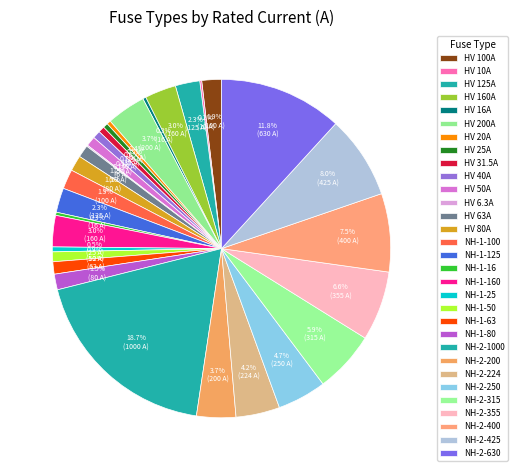

To the nearest percent, what is the combined percentage of NH-1-16 and HV 200A?

4%